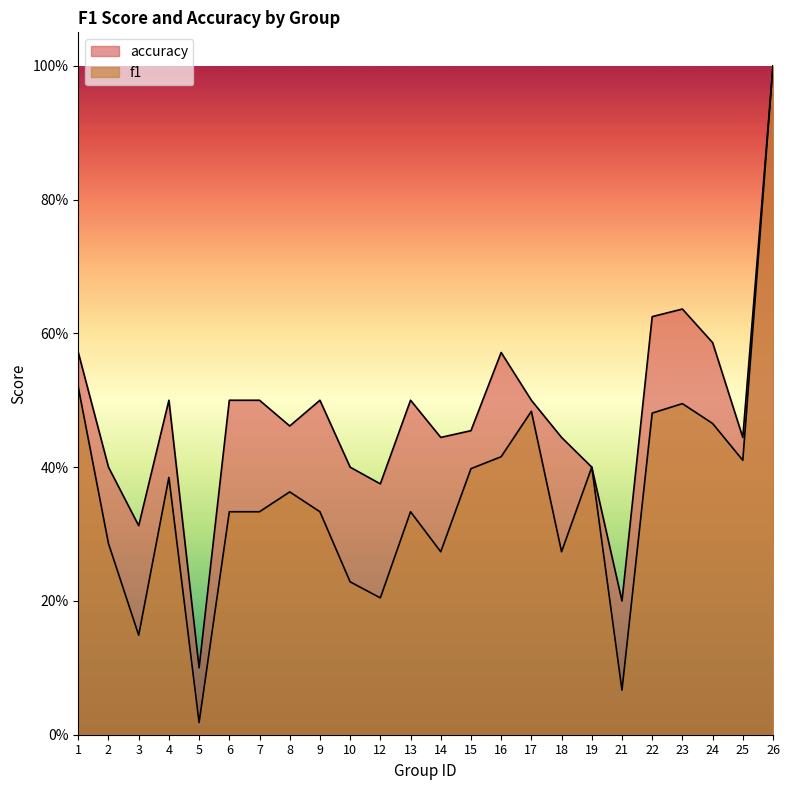

Count the accuracy values in the range 0 to 1.

24